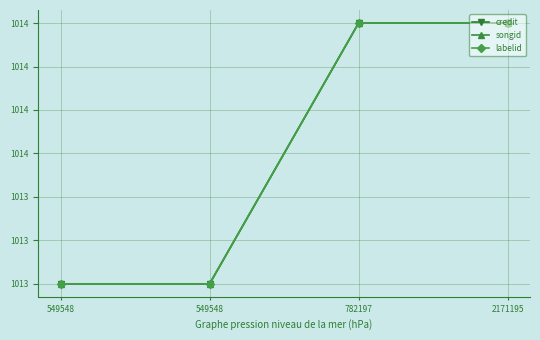

True or false: songid and labelid cross at least once.

False